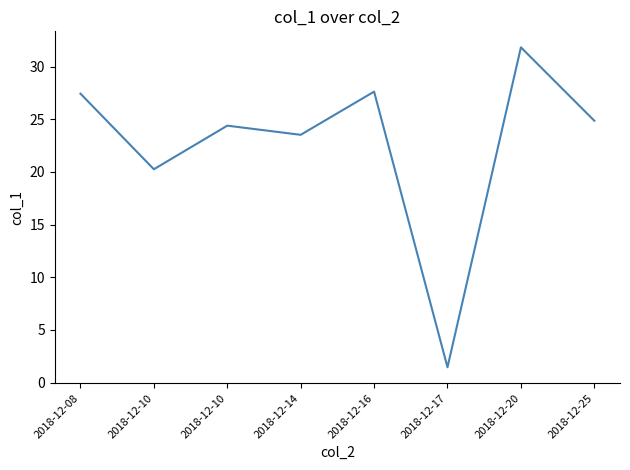

The value at 2018-12-10 is 24.4. True or false?

True